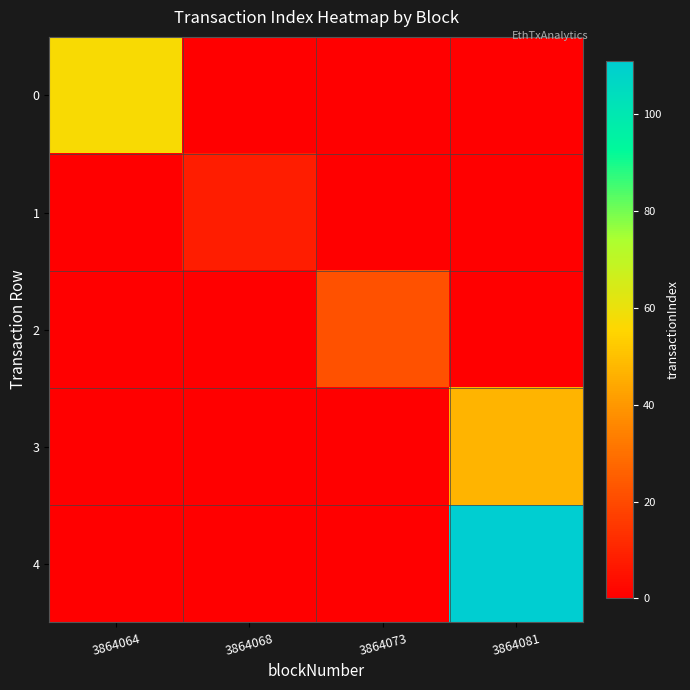

List the series in order of their peak value, highest first.

4, 0, 3, 2, 1